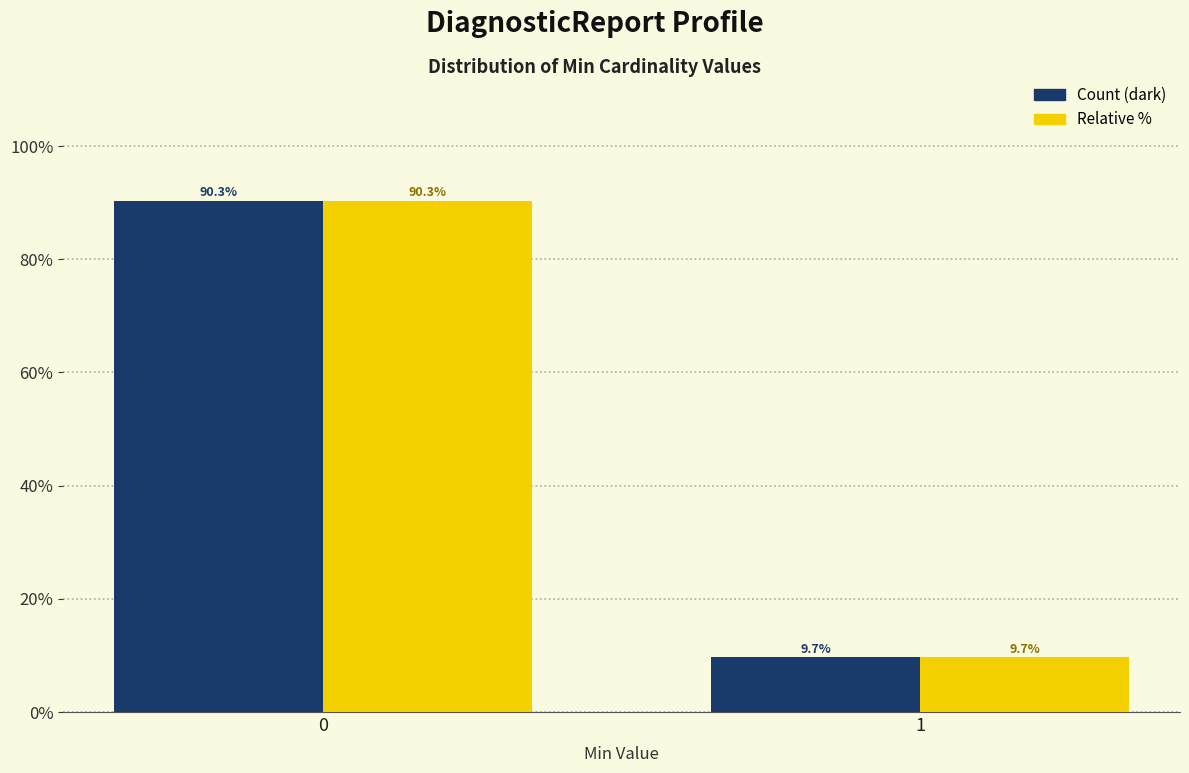

What is the total value across all series at 1?

19.4